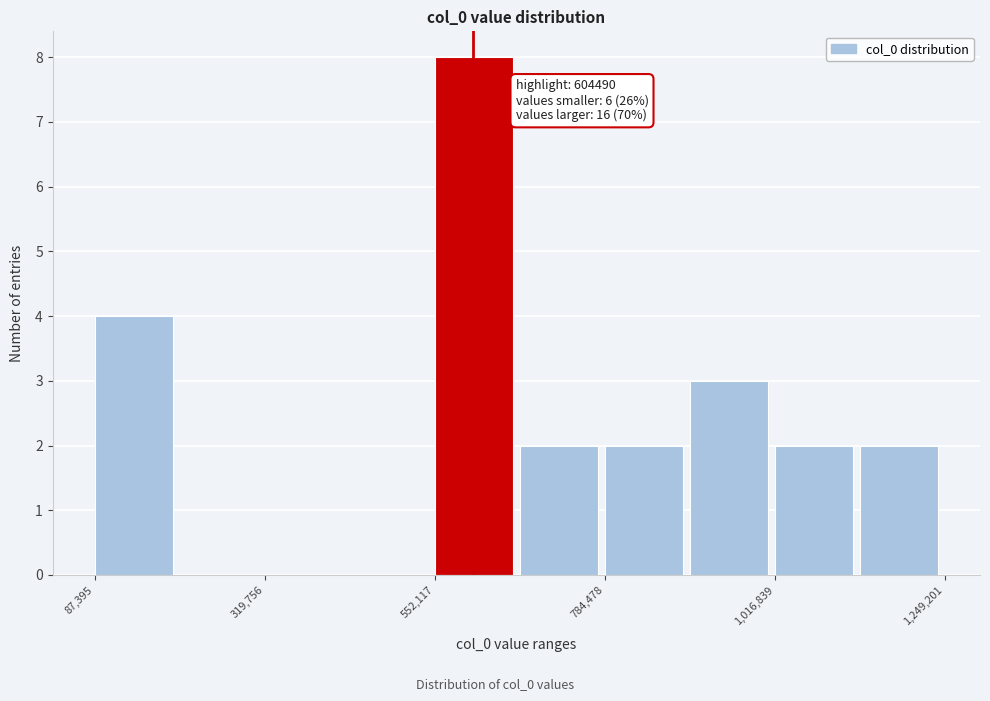

Read against the x-axis, roughly where is the centre of the tallest bar?

600000